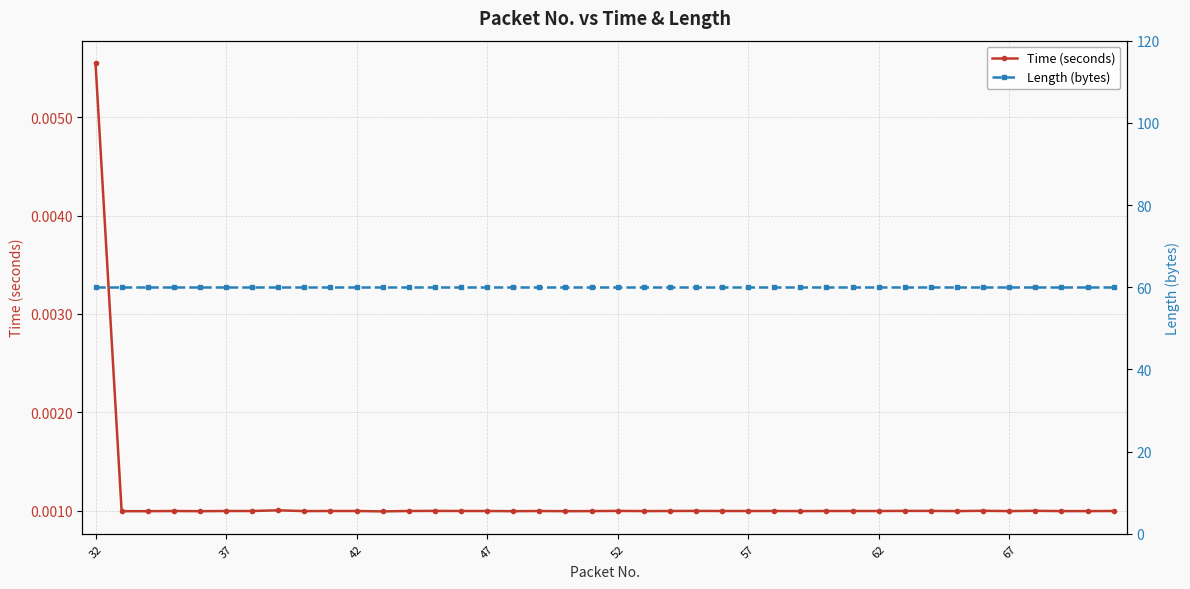

Which category has the highest value in the Time (seconds) series?

32